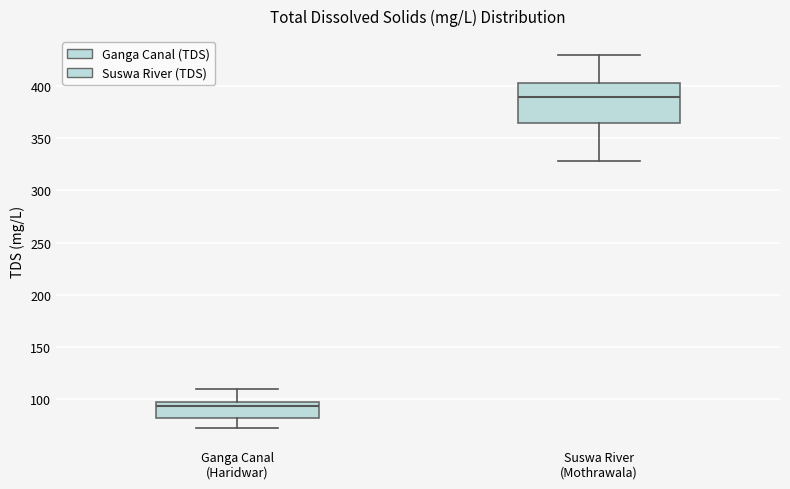

Comparing the boxes themselves (not the whiskers), which one is the tallest?

Suswa River (Mothrawala)